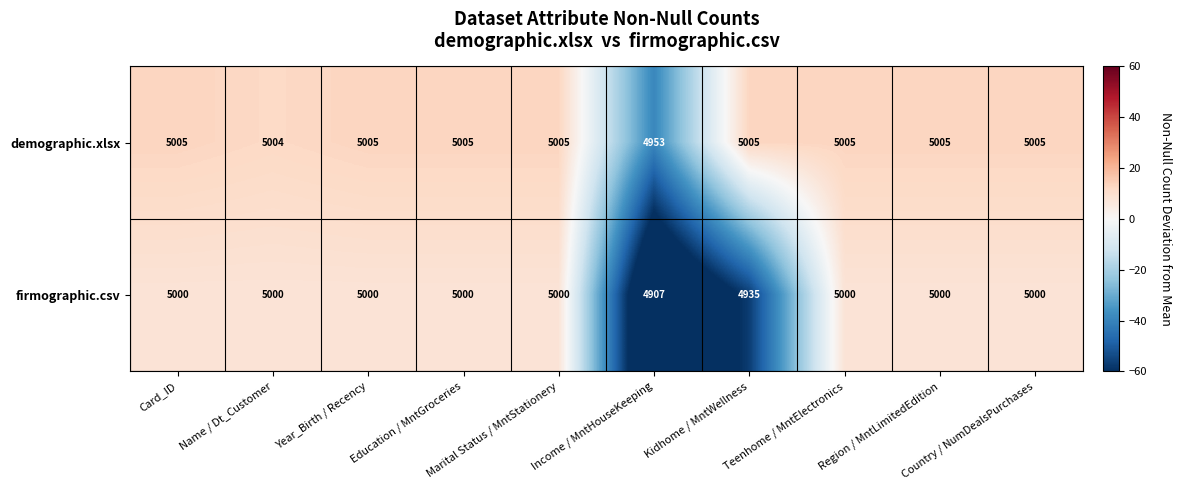

Which series has the widest spread of values?

firmographic.csv